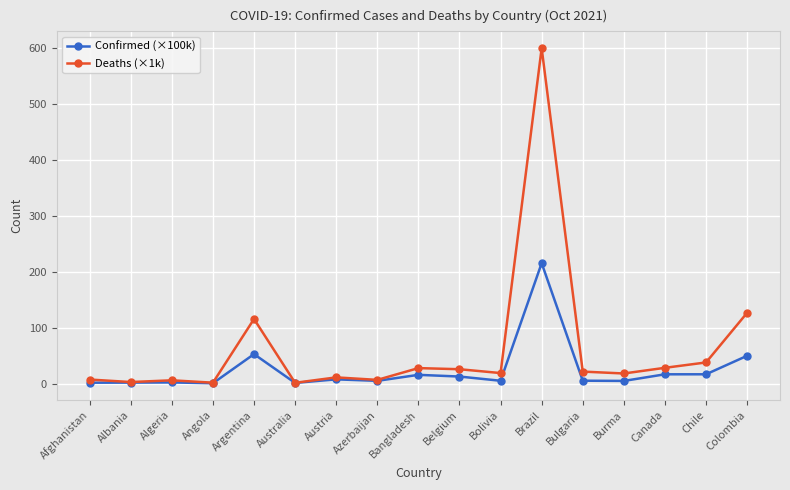

What is the maximum value shown in the chart?

599.4